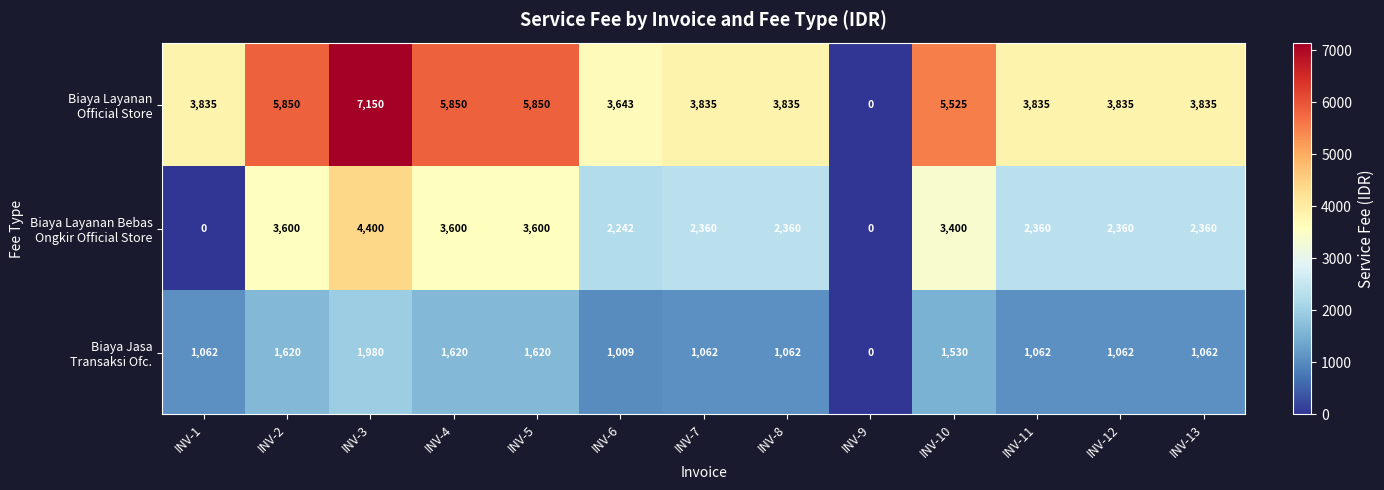

At which category does the chart reach its peak across all series?

INV-3